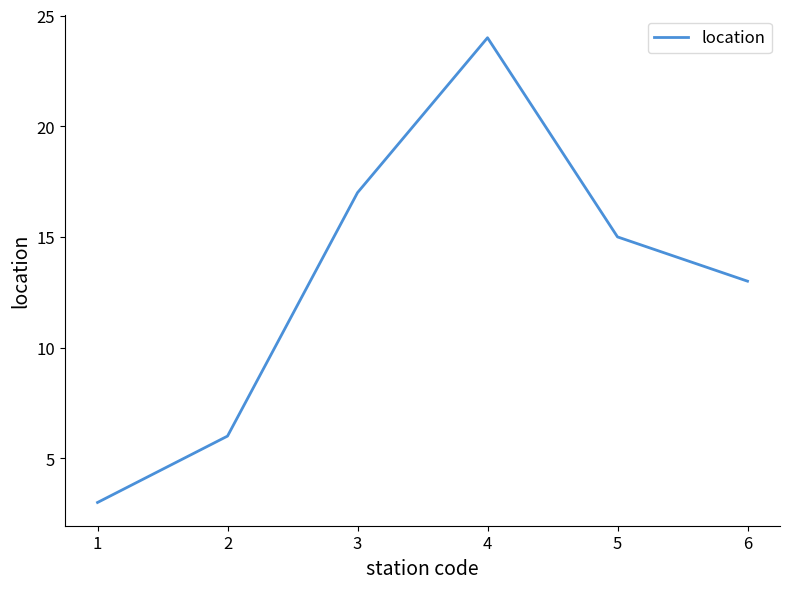

What is the difference between the maximum and minimum values?

21